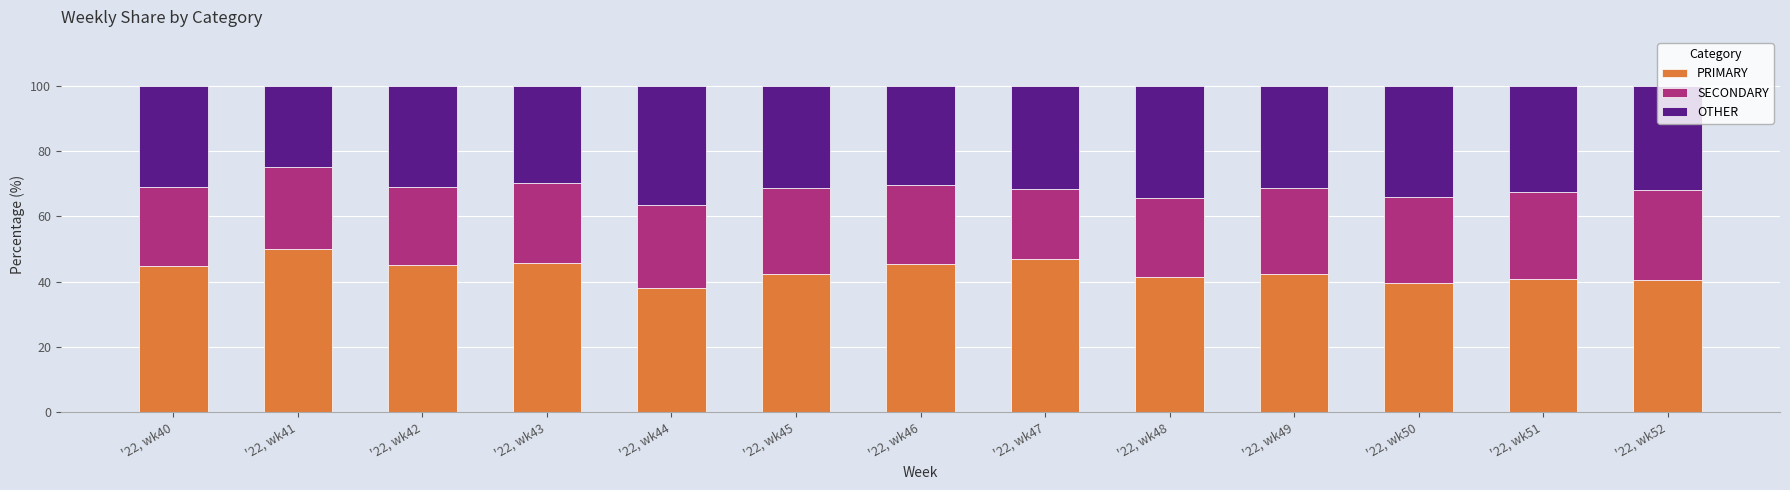

At which label does PRIMARY reach its peak?

'22, wk41